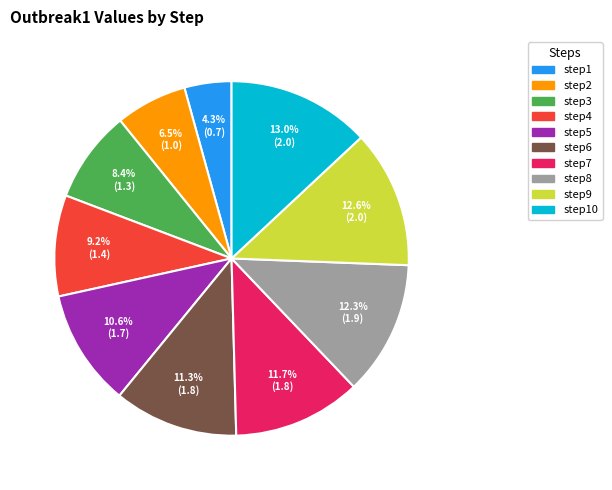

Does any single category account for the majority?

No